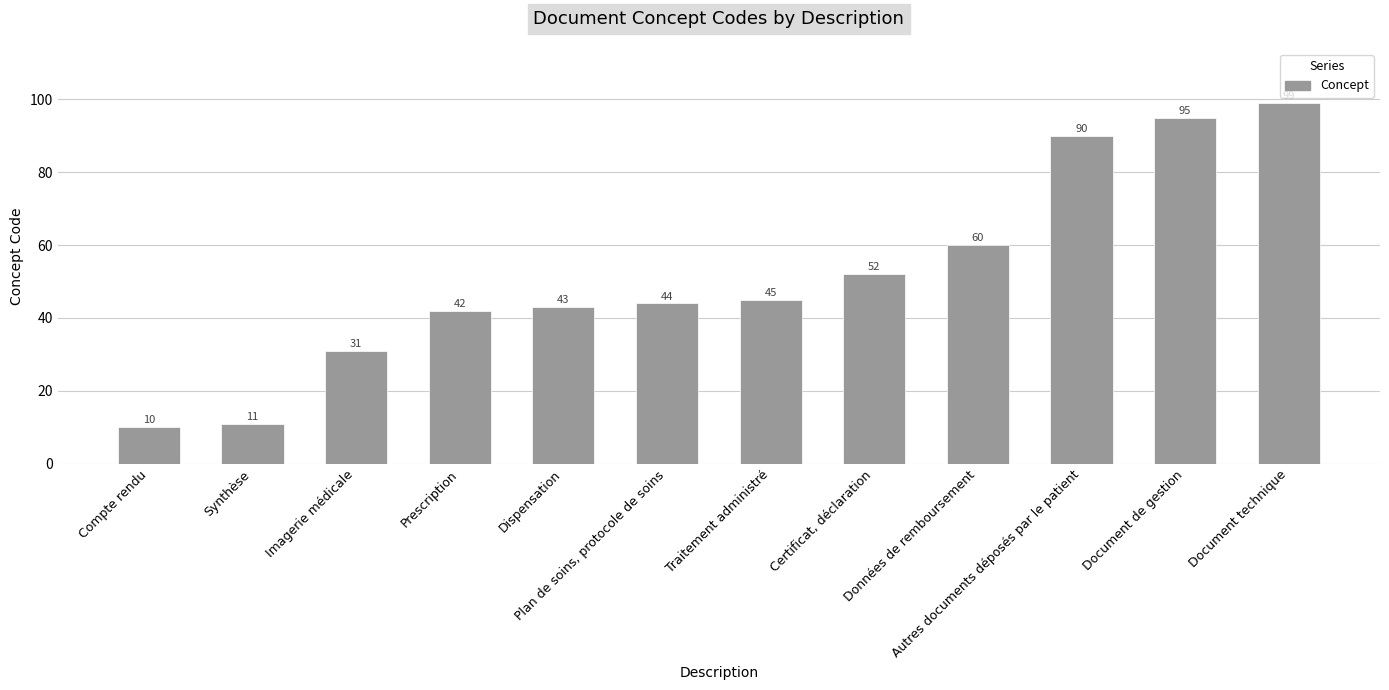

The chart shows a value of 11 at Synthèse. True or false?

True